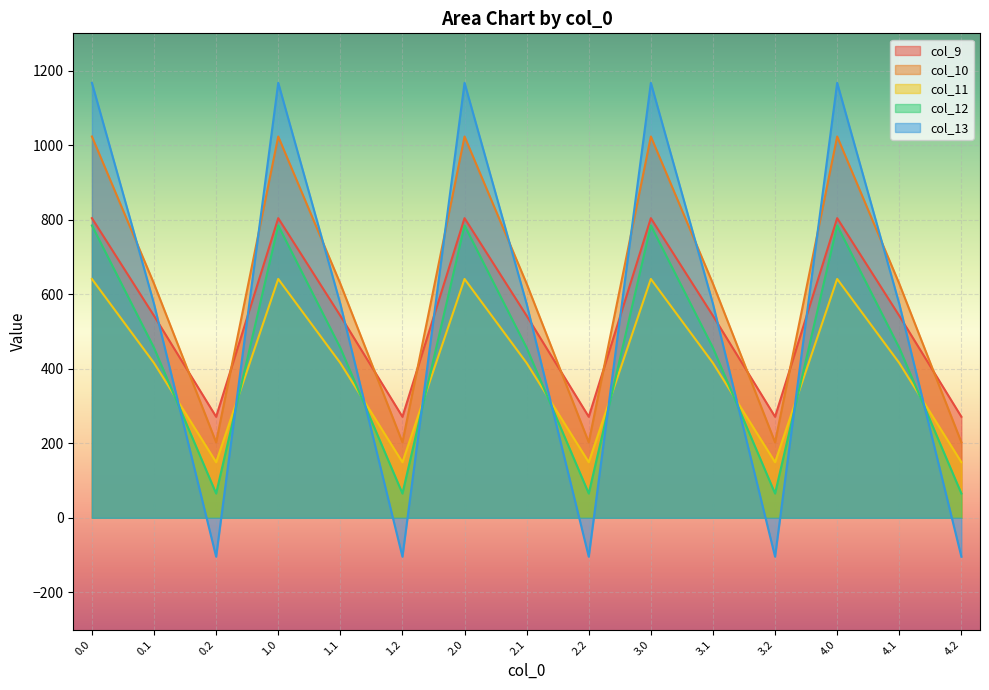

What is the label of the 10th point from the left?

3.0